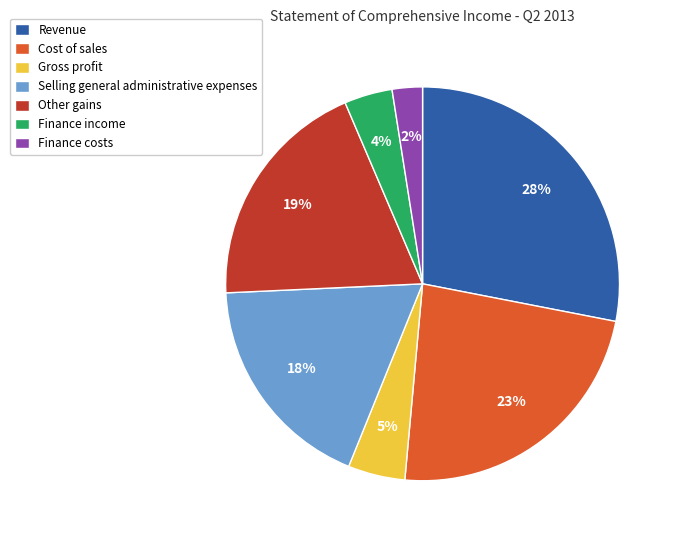

To the nearest percent, what percentage of the pie is Gross profit?

5%